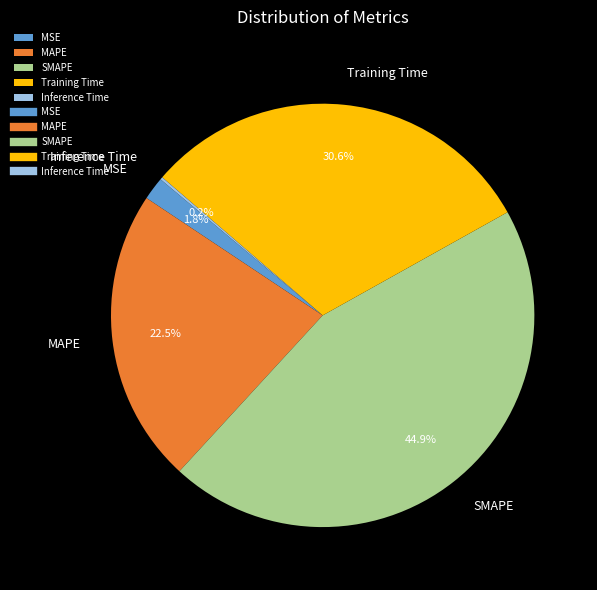

Which slice is the largest?

SMAPE